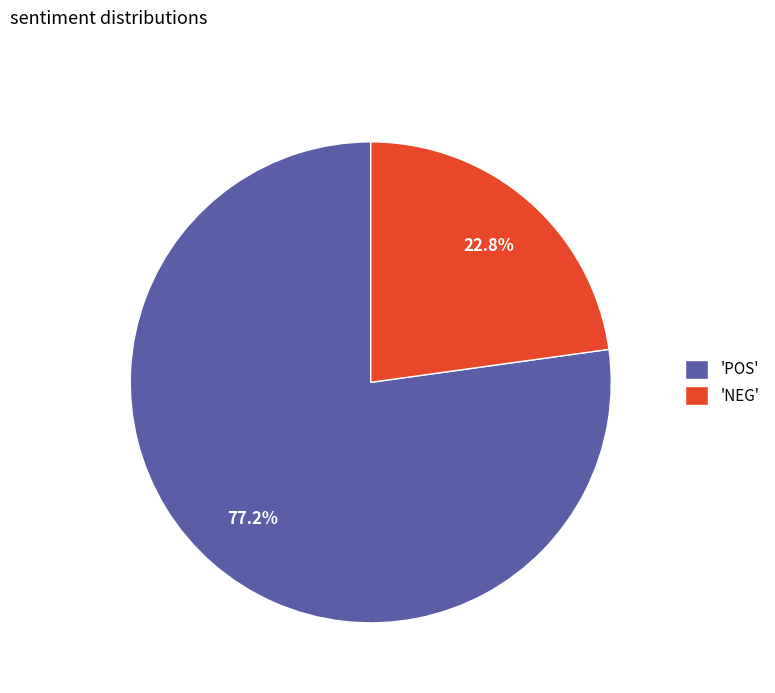

How many segments does this pie chart have?

2